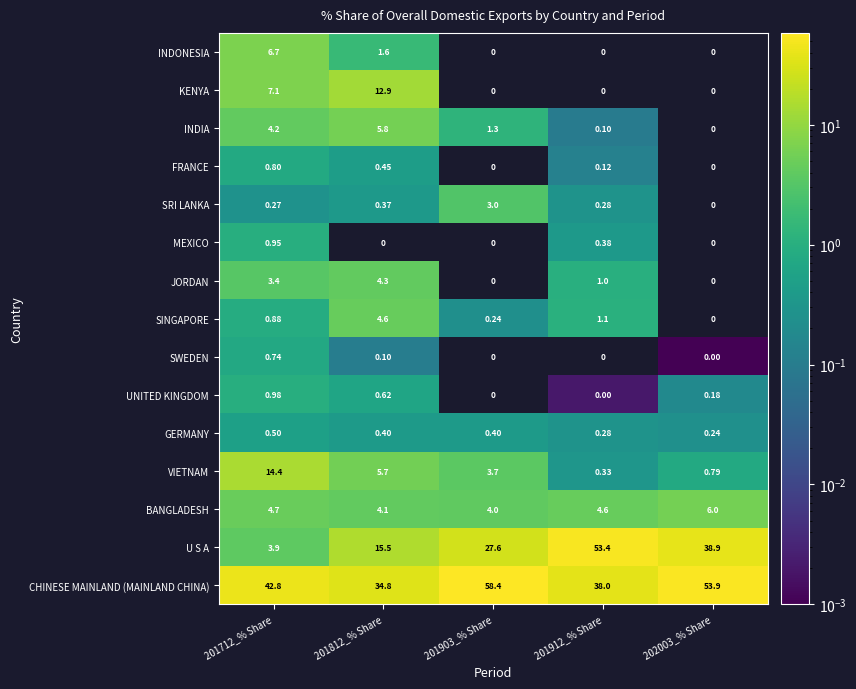

List the series in order of their peak value, lowest first.

GERMANY, SWEDEN, FRANCE, MEXICO, UNITED KINGDOM, SRI LANKA, JORDAN, SINGAPORE, INDIA, BANGLADESH, INDONESIA, KENYA, VIETNAM, U S A, CHINESE MAINLAND (MAINLAND CHINA)